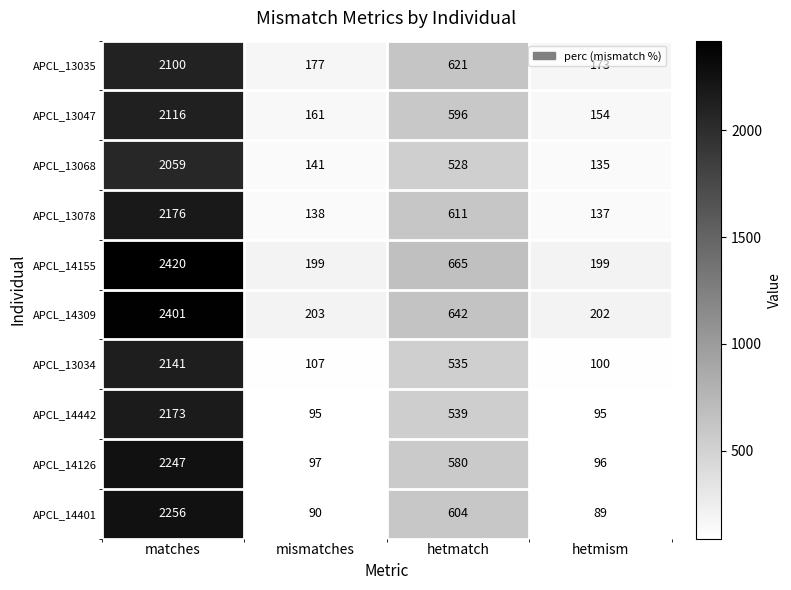

What is the total value across all series at matches?

22089